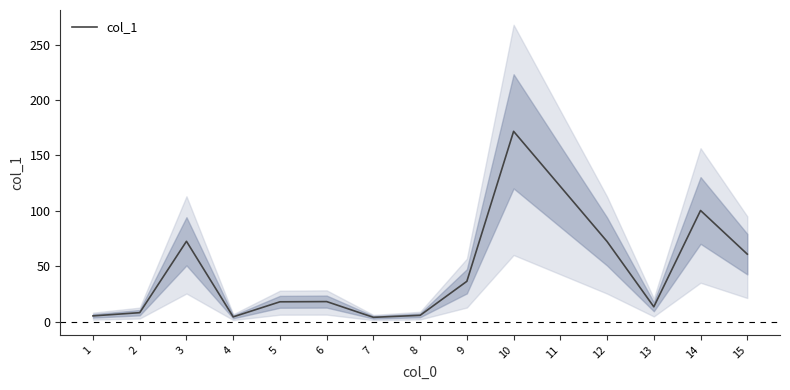

The chart shows a value of 37.5 at 3. True or false?

False